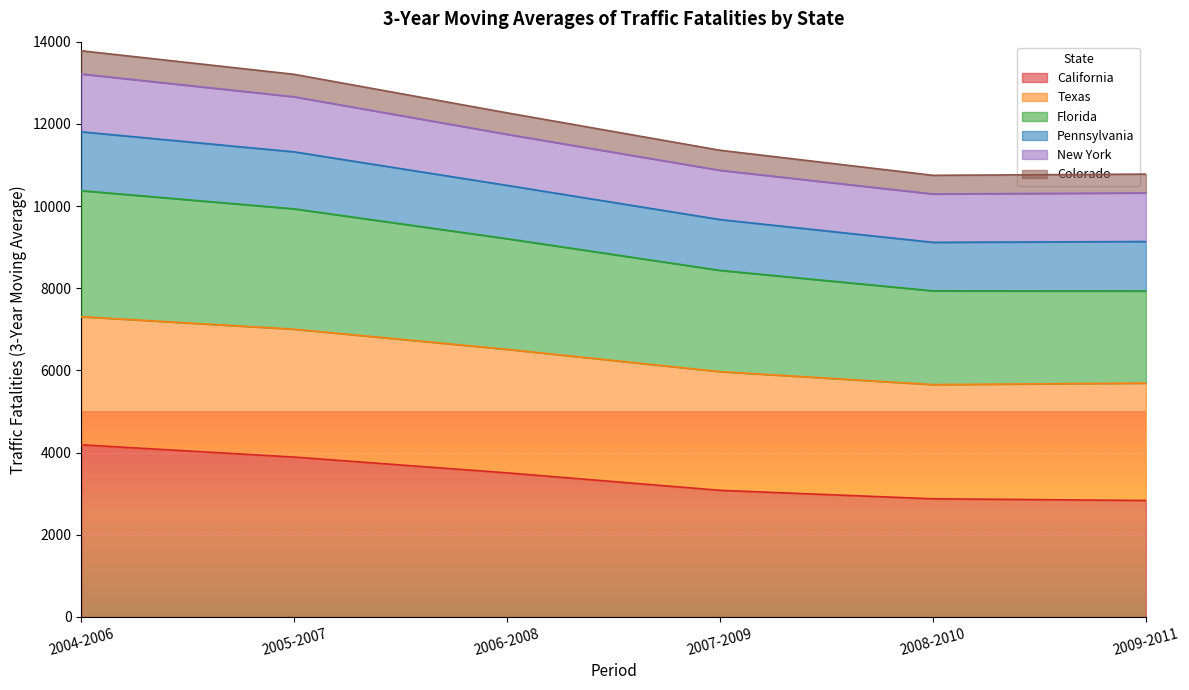

What is the sum of the California values at 2006-2008 and 2004-2006?

7695.0